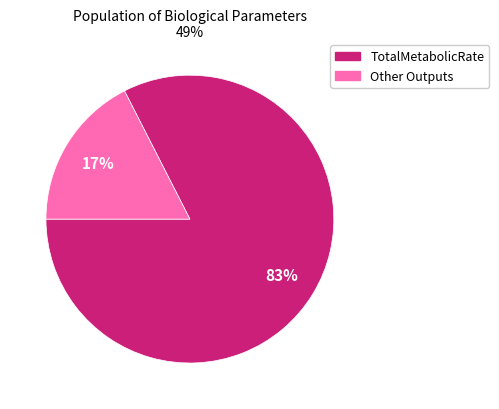

Does any single category account for the majority?

Yes